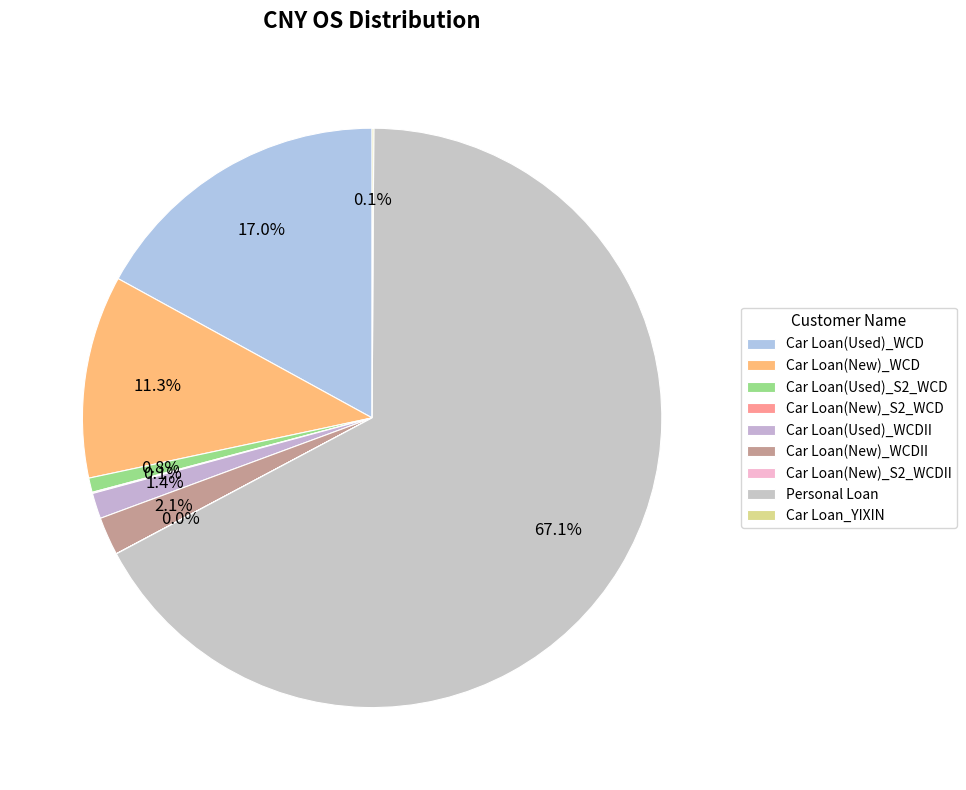

To the nearest percent, what is the difference between the largest and smallest slice percentages?

67%